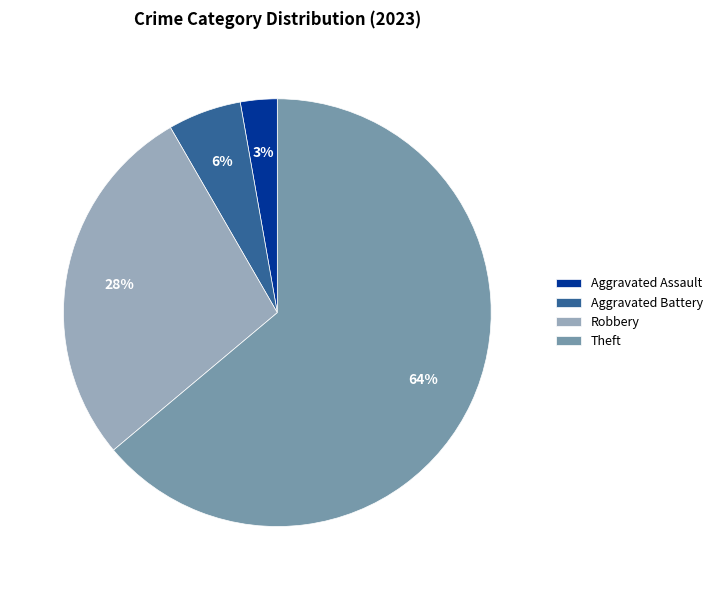

Does any single category account for the majority?

Yes